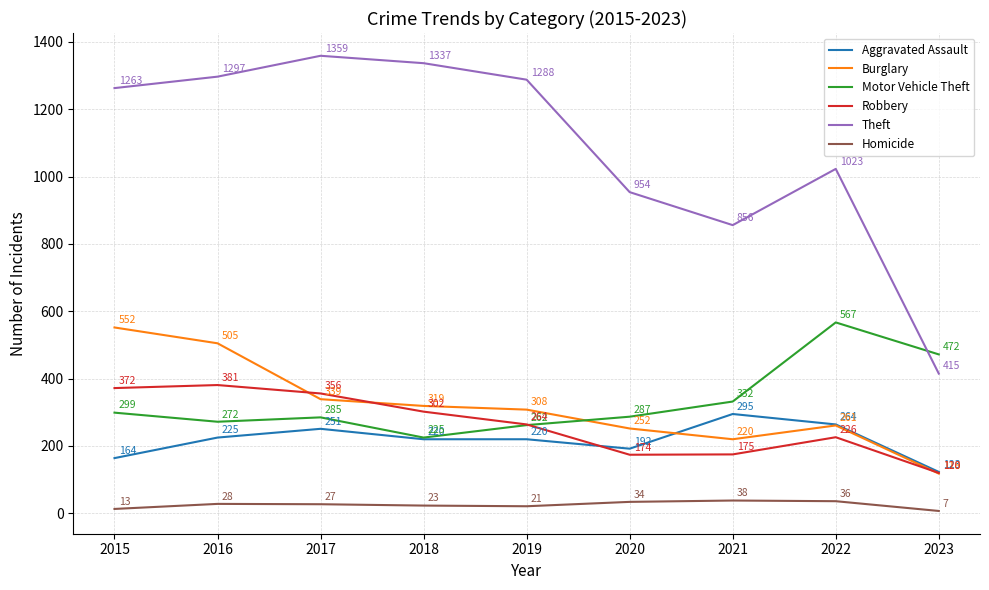

Does the chart display data point markers on the line(s)?

No